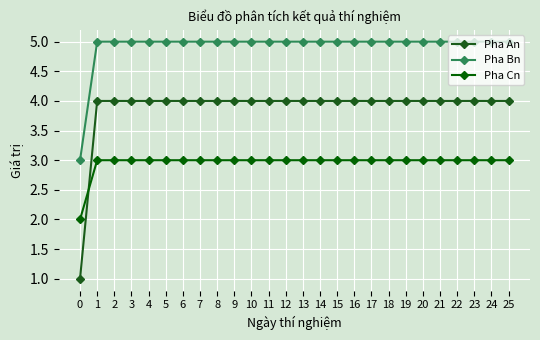

What is the maximum value shown in the chart?

5